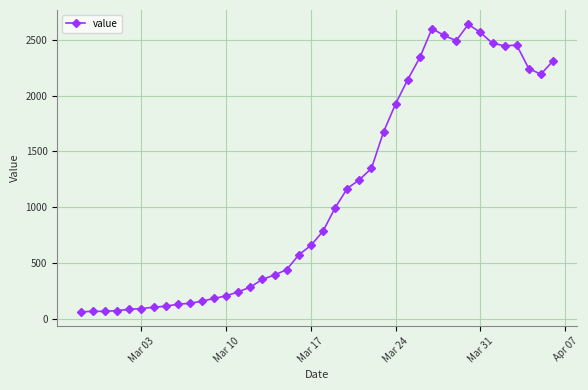

What is the average value?

1124